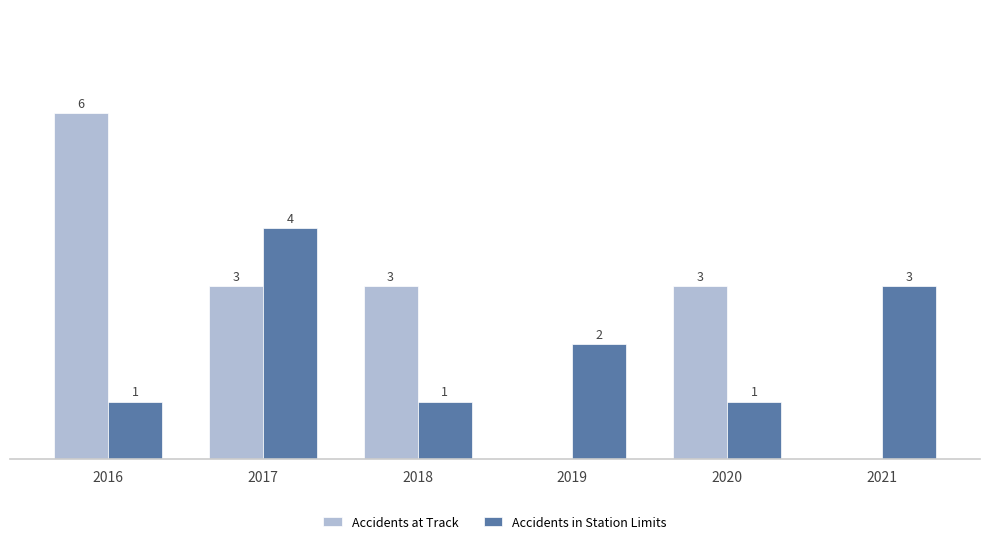

Which series has the largest total across all categories?

Accidents at Track